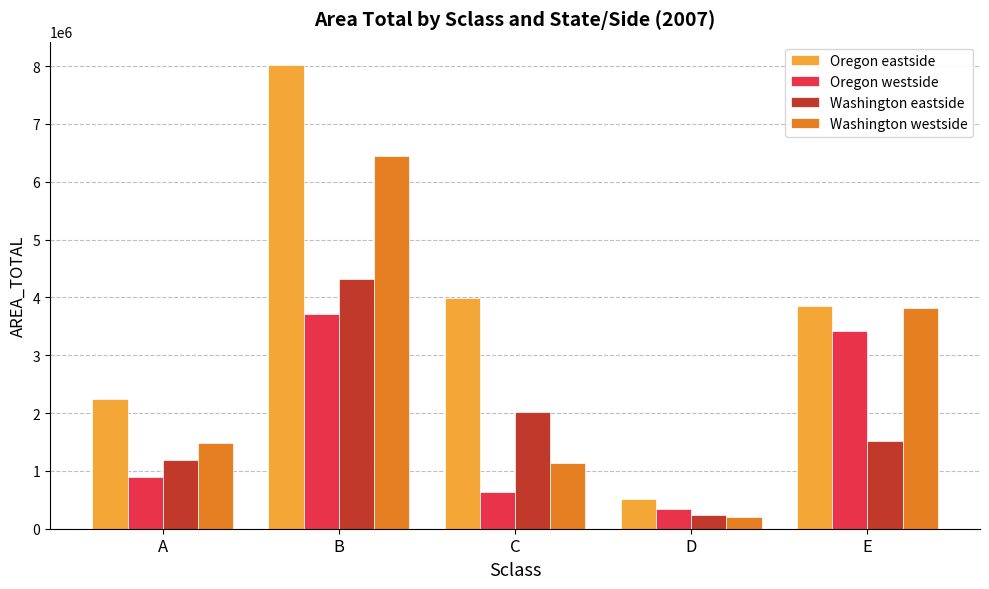

How many data points in Oregon eastside are less than 3848171?

2